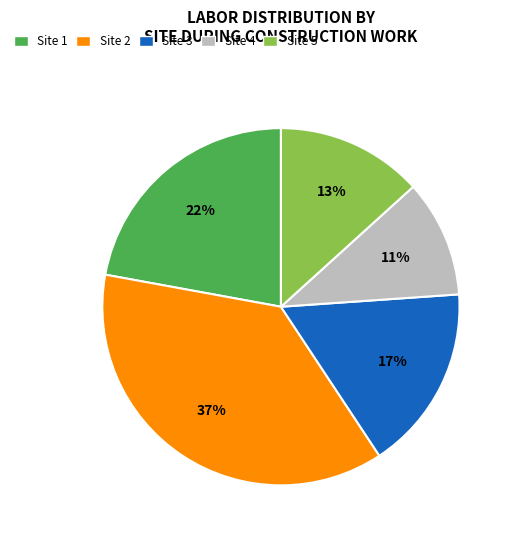

Does any single category account for the majority?

No